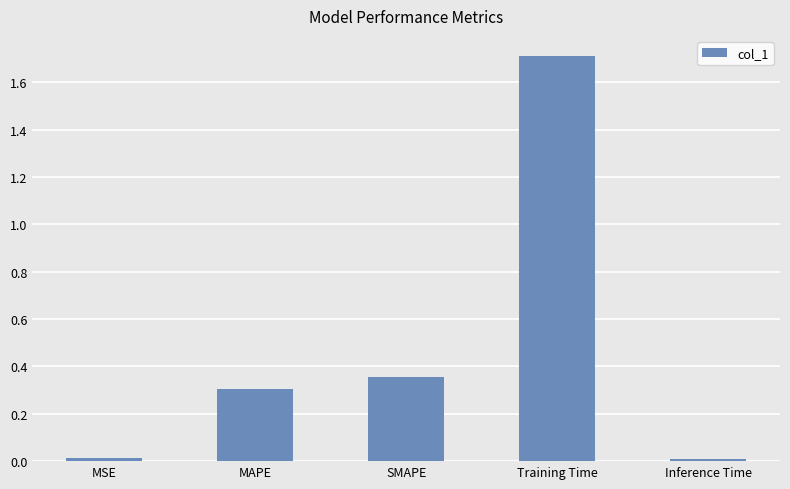

What position from the left is Inference Time?

5